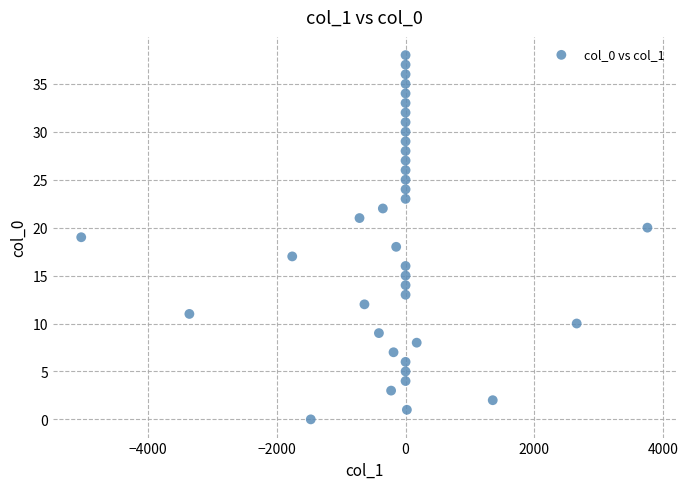

What is the range of Y values (max minus min)?

38